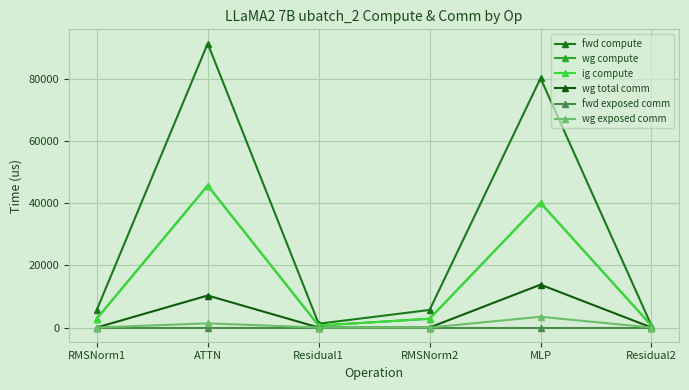

The value of ig compute at MLP is 40124.4. True or false?

True